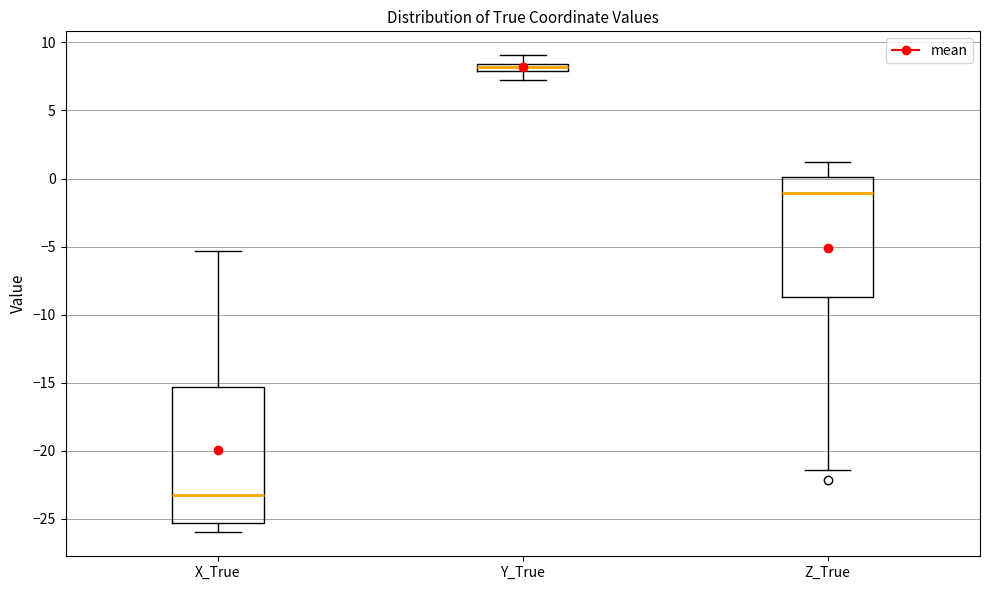

Which box has the highest median line?

Y_True